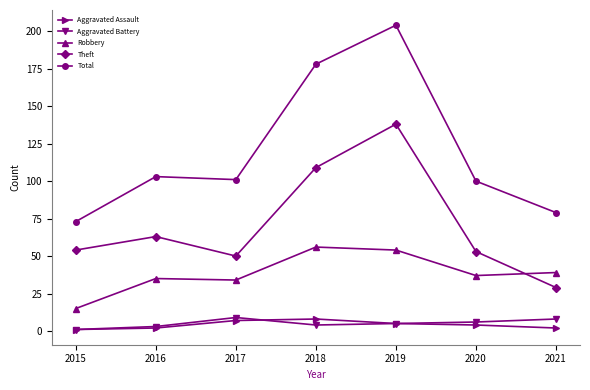

True or false: Aggravated Assault has more than 2 interior local peaks.

False